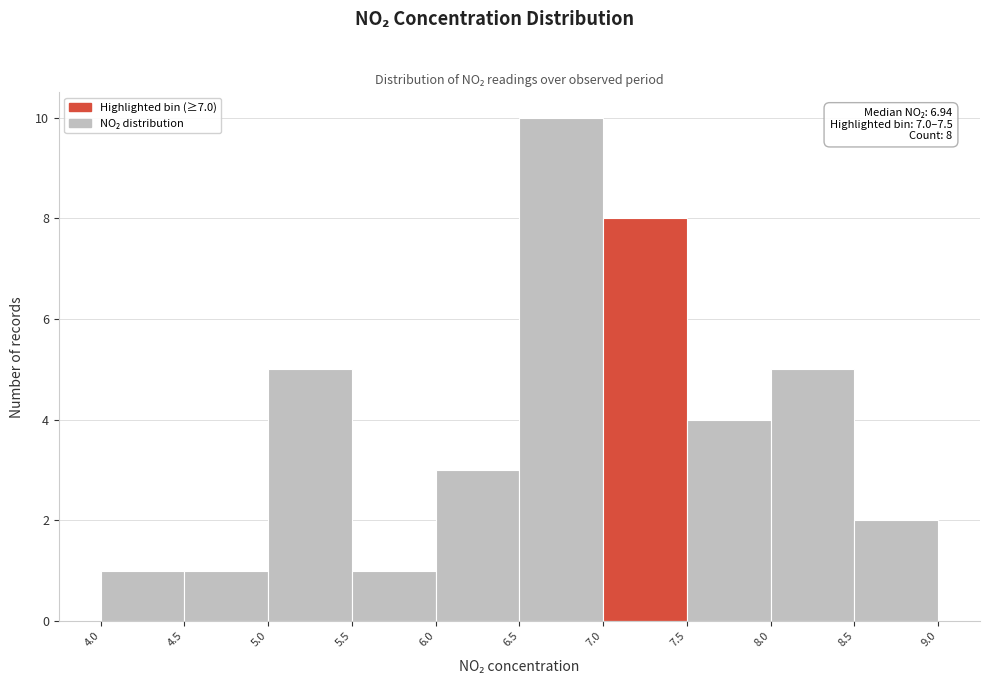

Which range on the x-axis has the tallest bar?

6.5 to 7.0